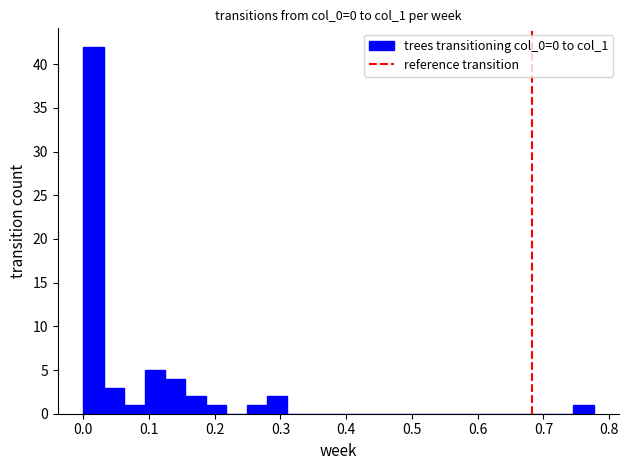

Read against the x-axis, roughly where is the centre of the tallest bar?

0.02